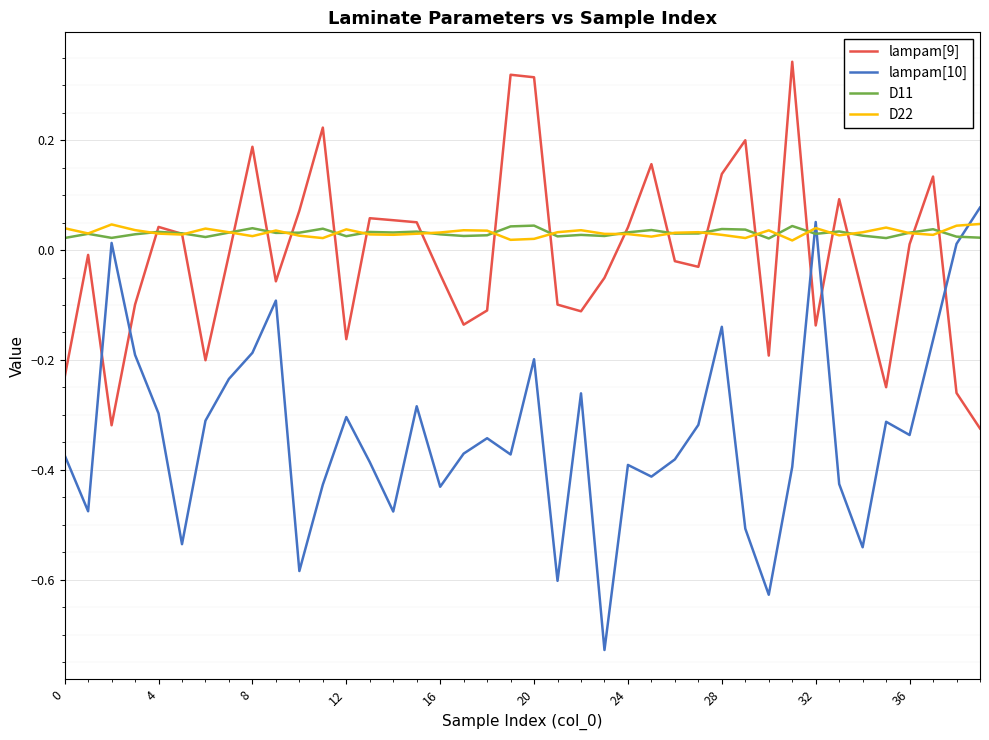

Which series has the largest range (max minus min)?

lampam[10]